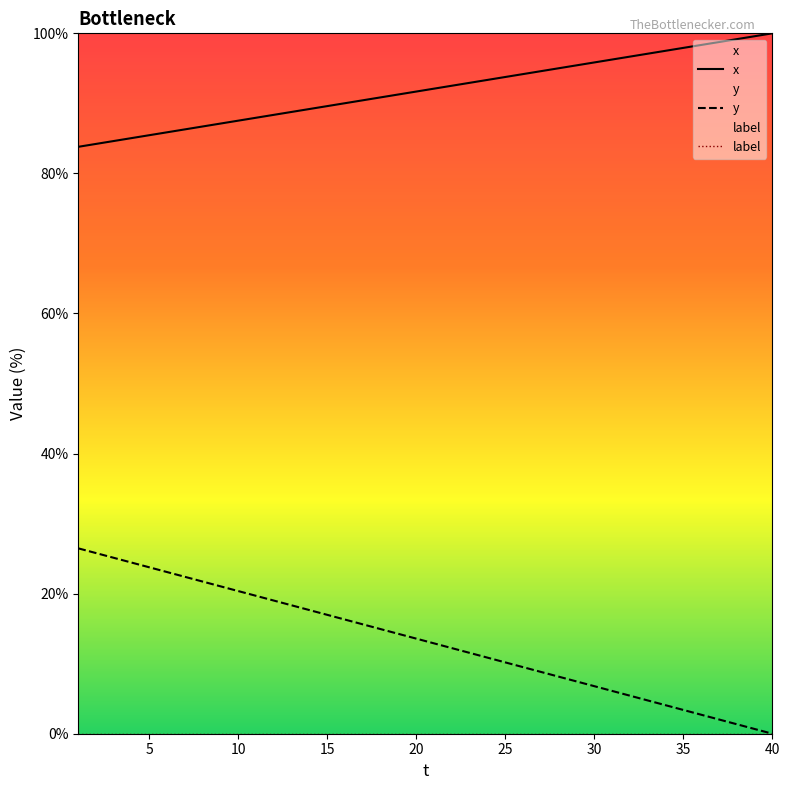

True or false: y and x cross at least once.

False